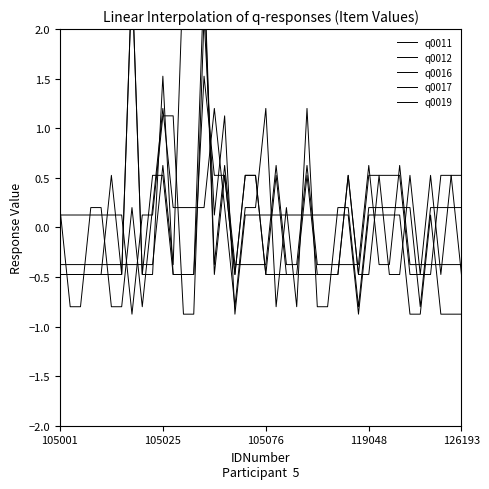

What is the approximate value of q0019 at 21?

0.6